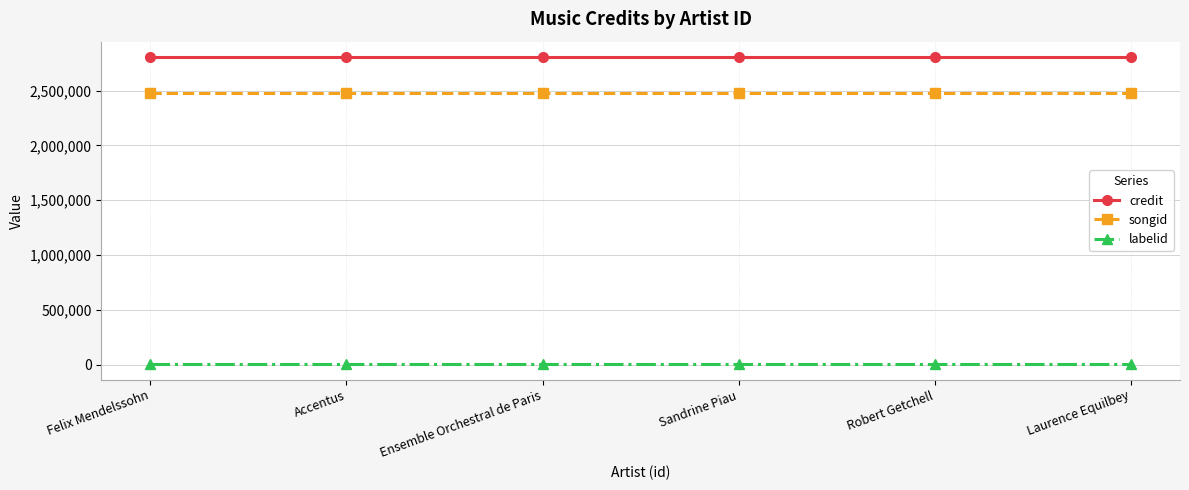

What is the maximum value for credit?

2806904